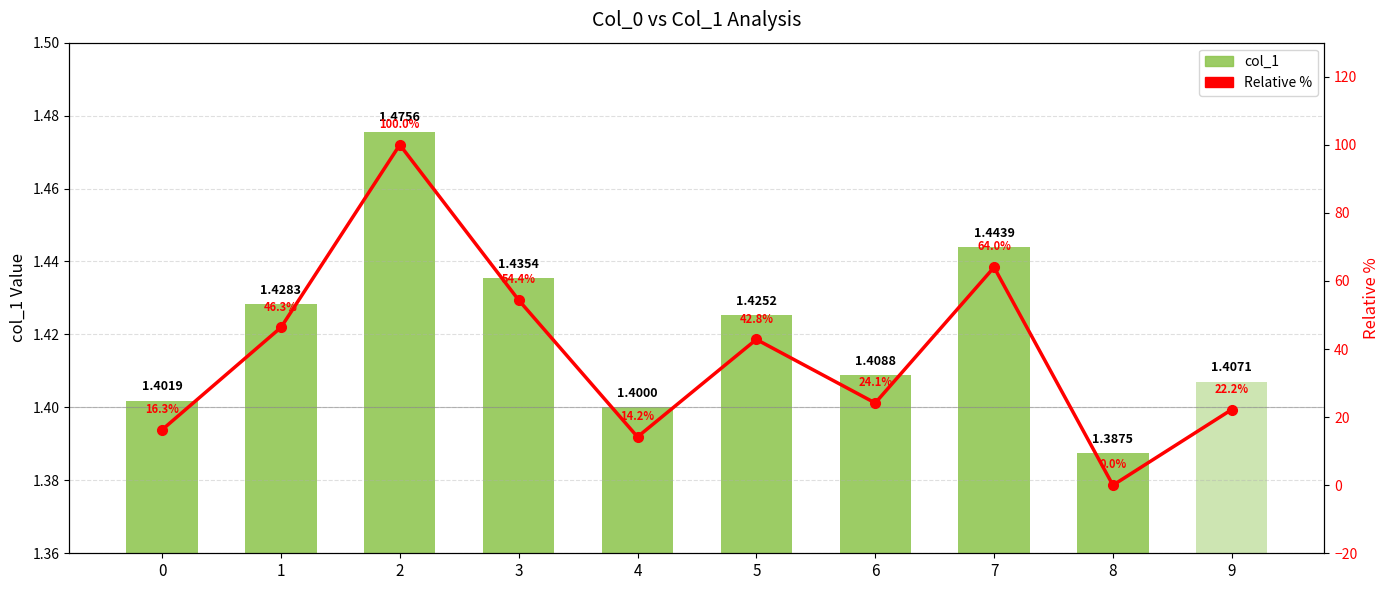

At 9, list the series in order from smallest to largest.

col_1, Relative %